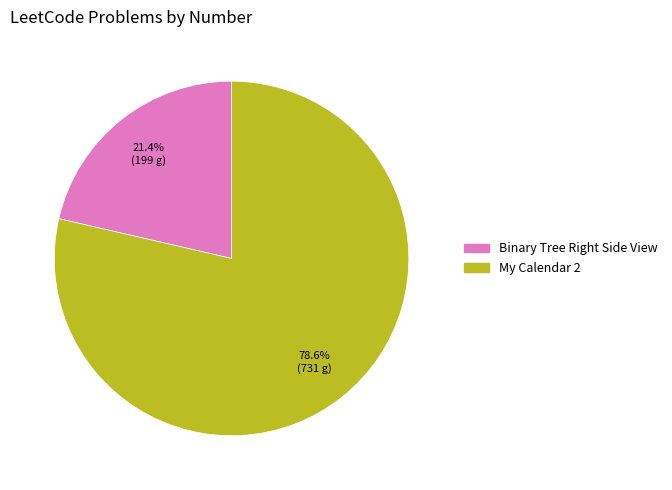

What percentage is the My Calendar 2 slice, to the nearest percent?

79%